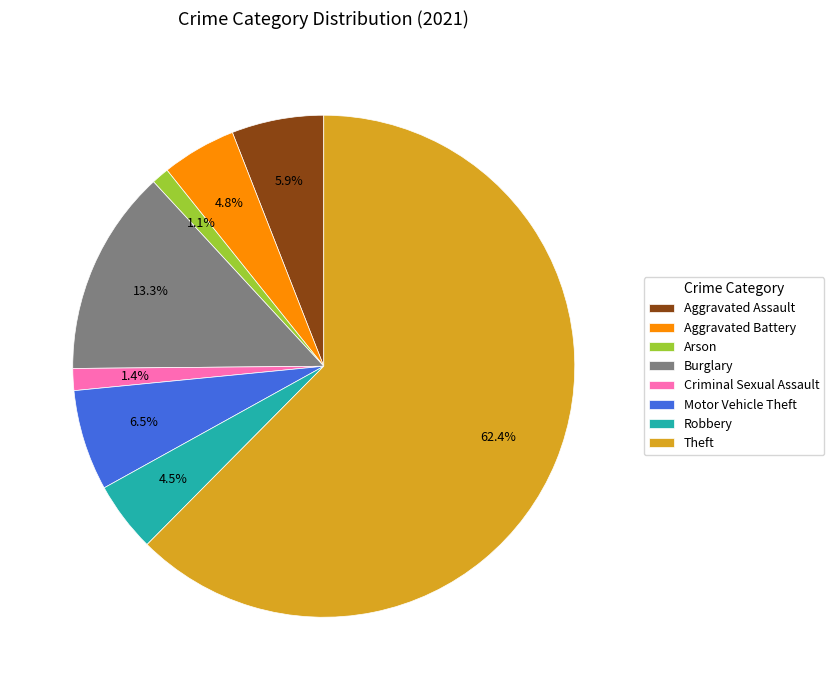

Is it true that Theft is 62% of the pie?

True